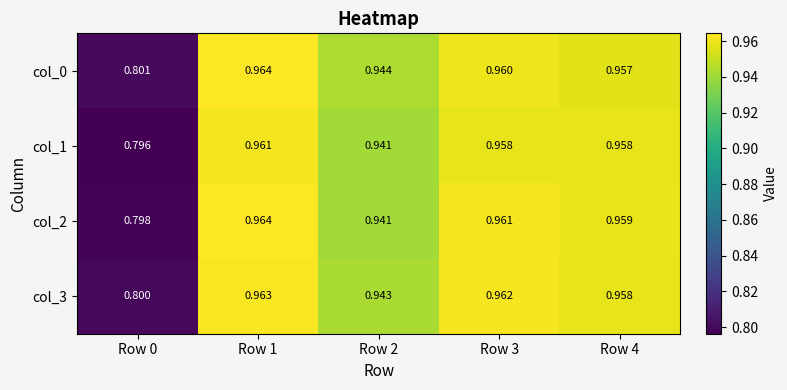

Is the value of col_0 at Row 0 greater than the value of col_2 at Row 3?

No